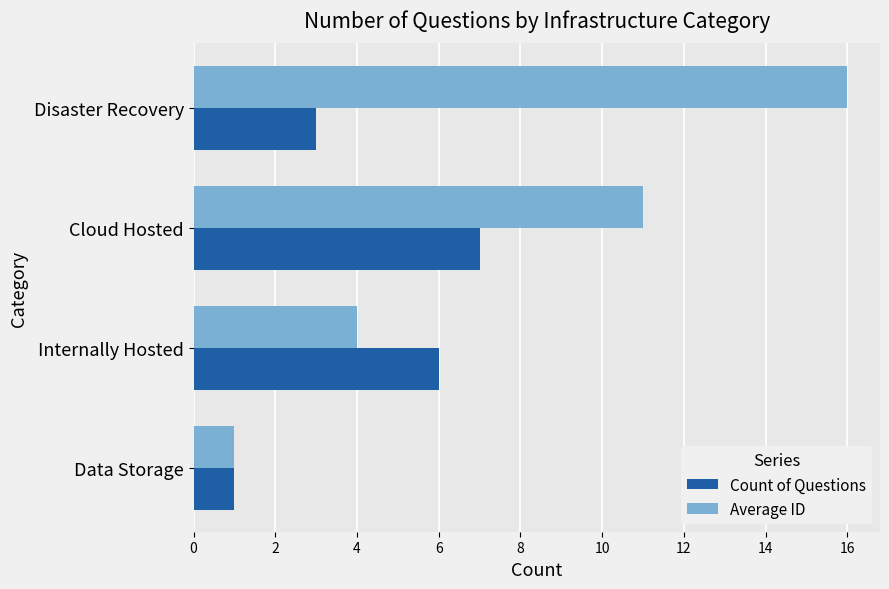

At which label does Count of Questions reach its peak?

Cloud Hosted